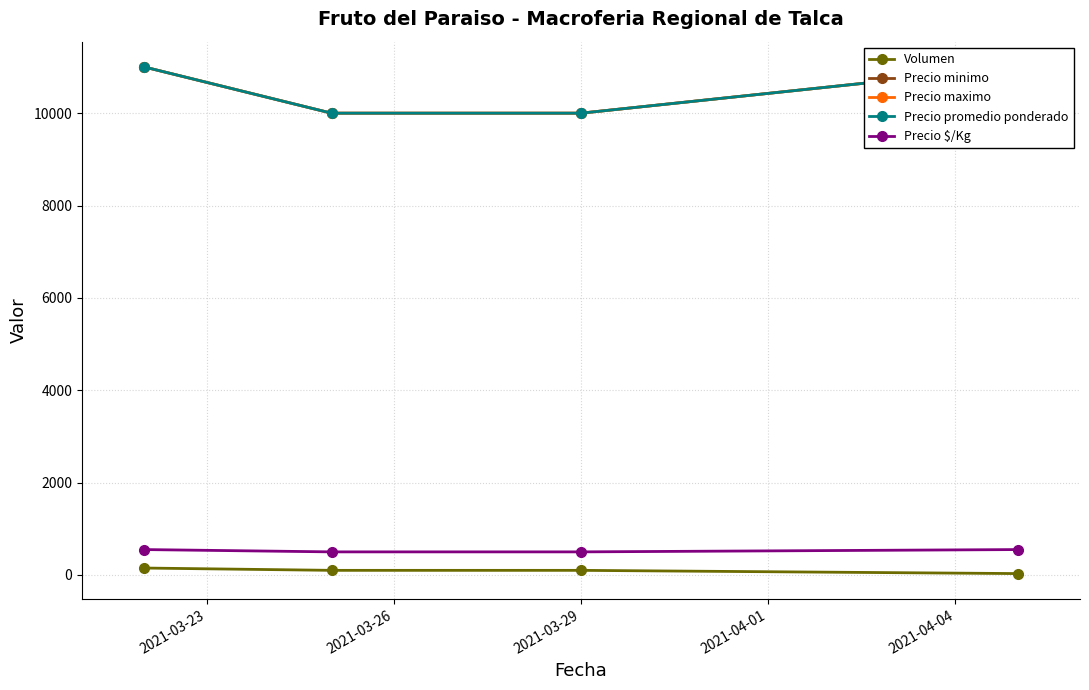

True or false: Volumen has more than 2 interior local peaks.

False